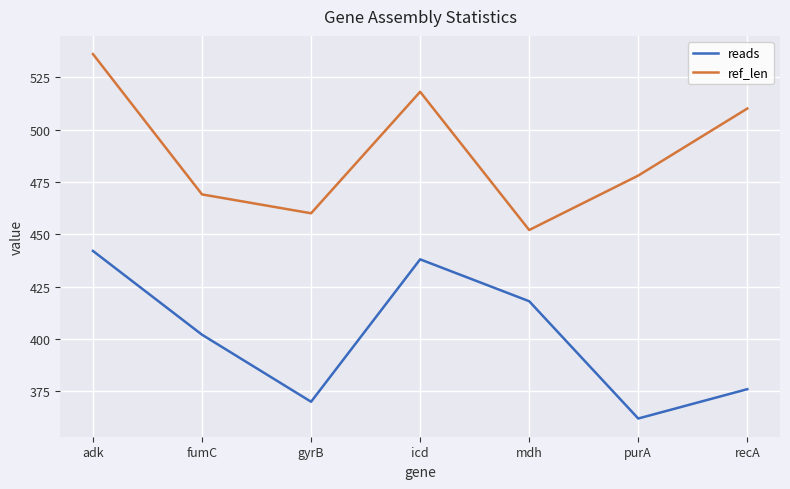

Rank the series at gyrB from highest to lowest value.

ref_len, reads